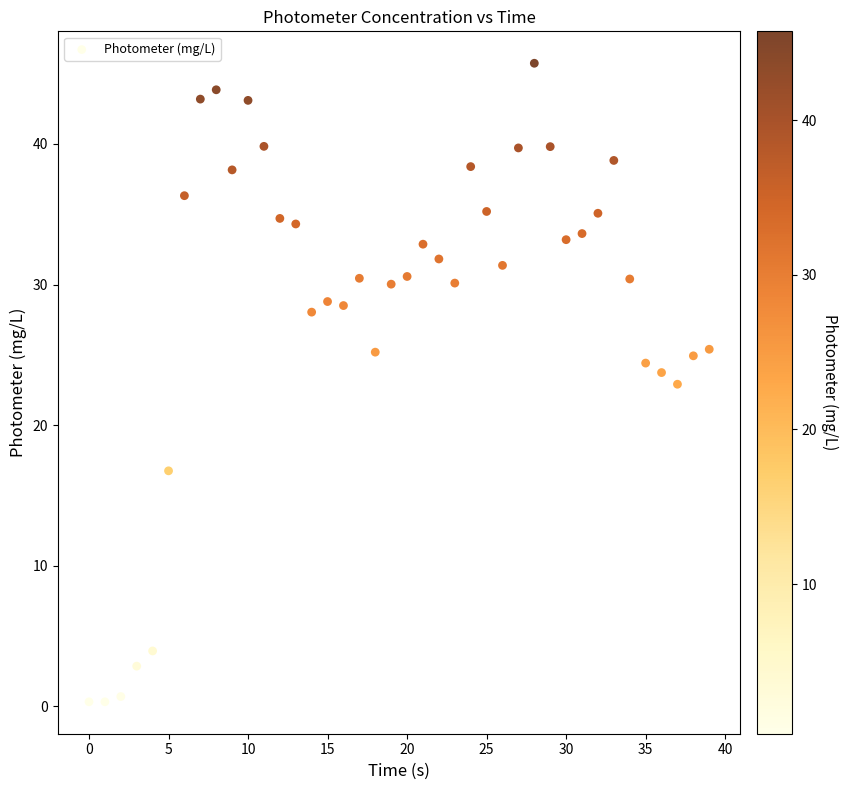

What is the range of Y values (max minus min)?

45.4